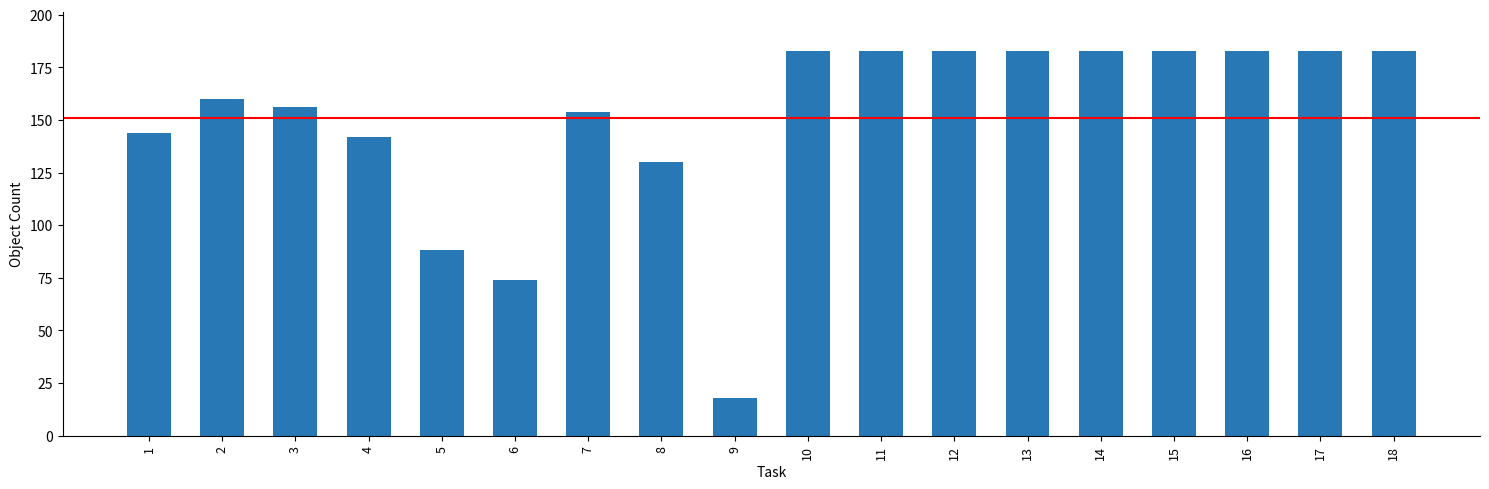

What is the average value?

151